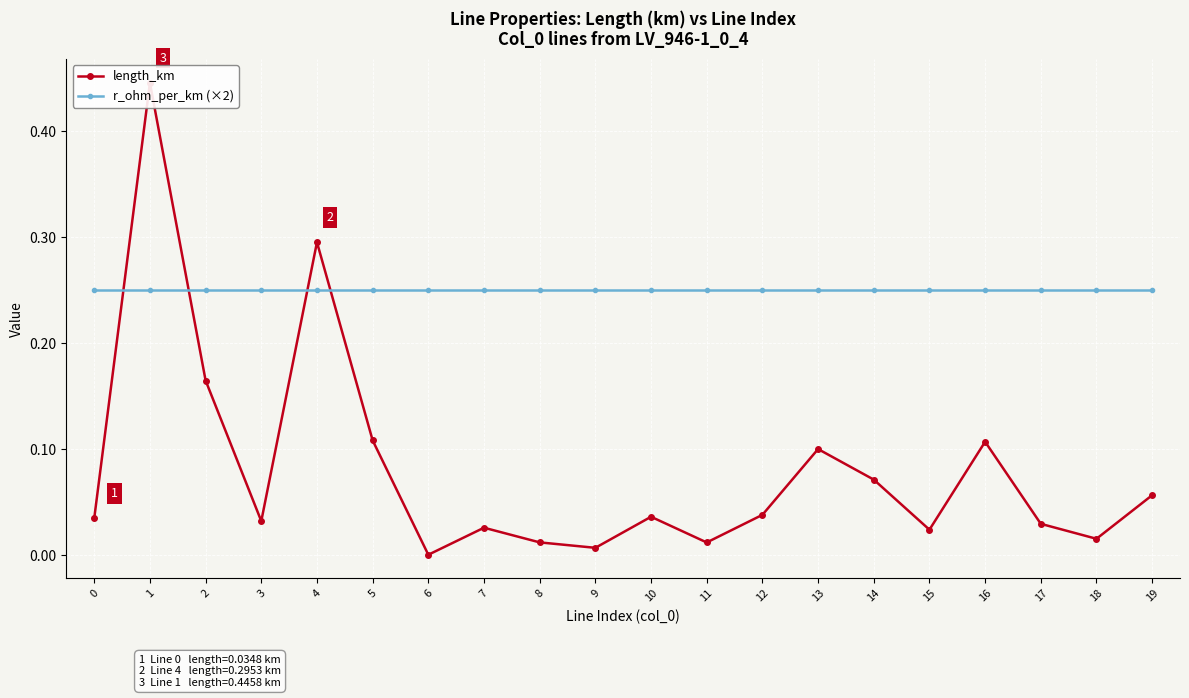

At which category does length_km reach its first local valley?

3